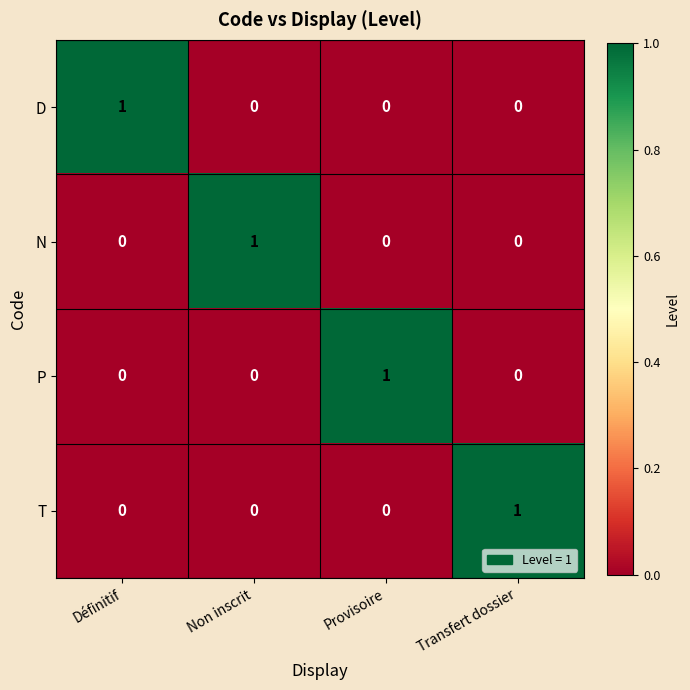

Count the P values in the range 0 to 1.

4